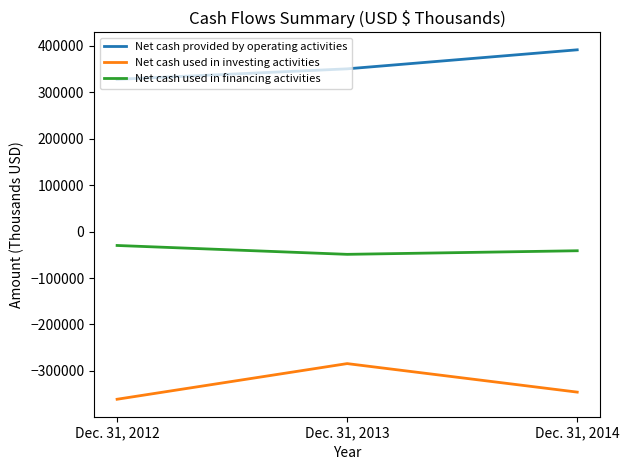

How many Net cash provided by operating activities values are between 328056 and 391674?

3